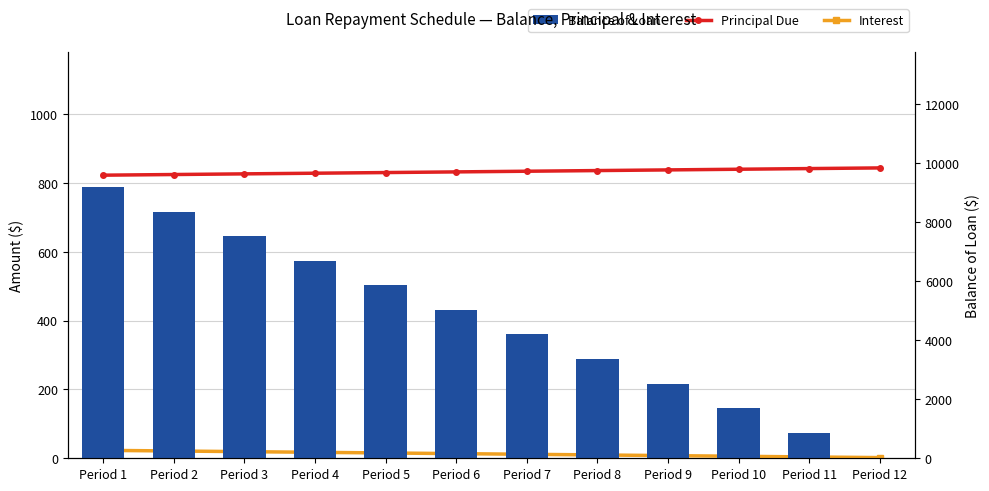

At which label is Principal Due closest to 833?

Period 6